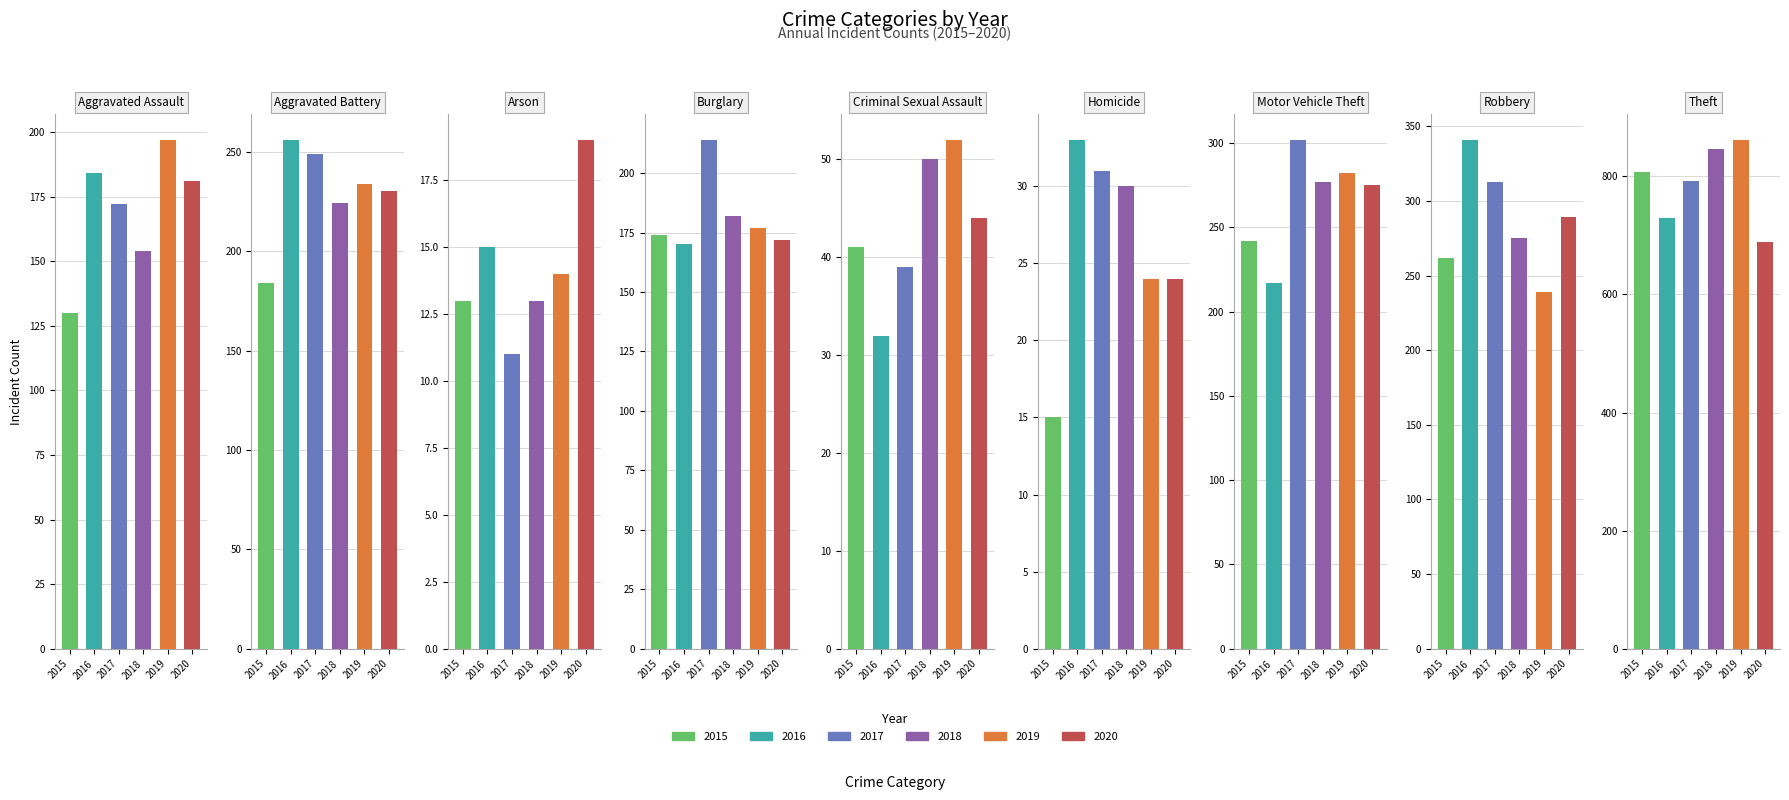

What is the highest value of the 2015 series?

808